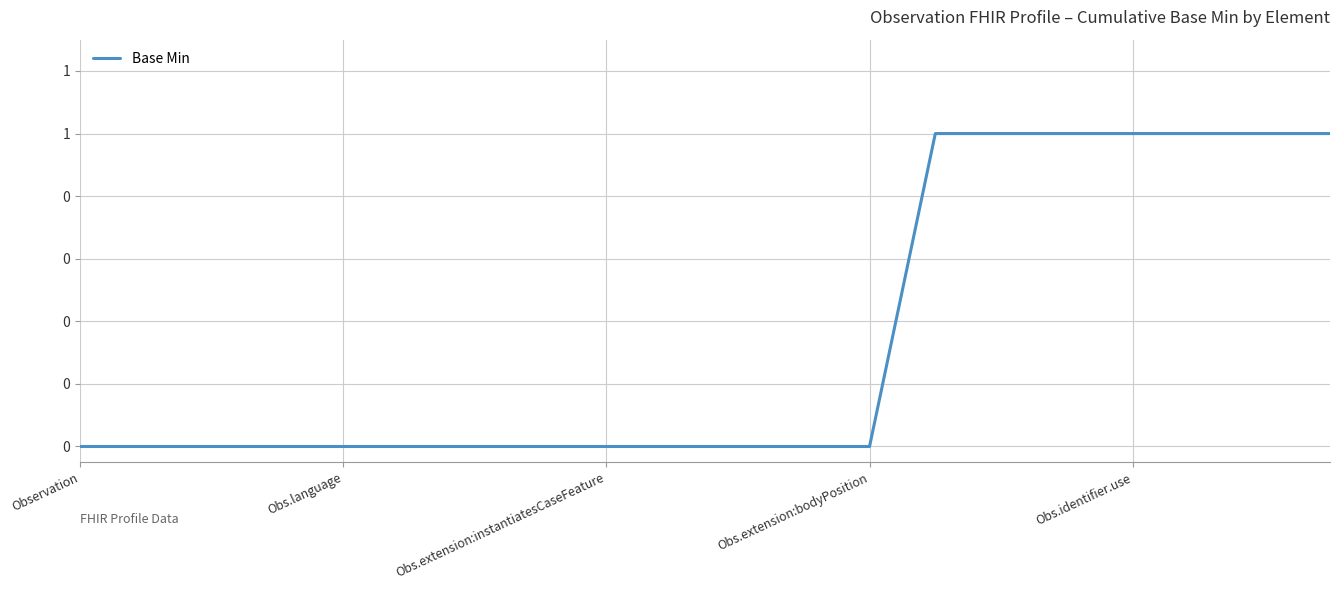

What is the label of the 14th point from the right?

6